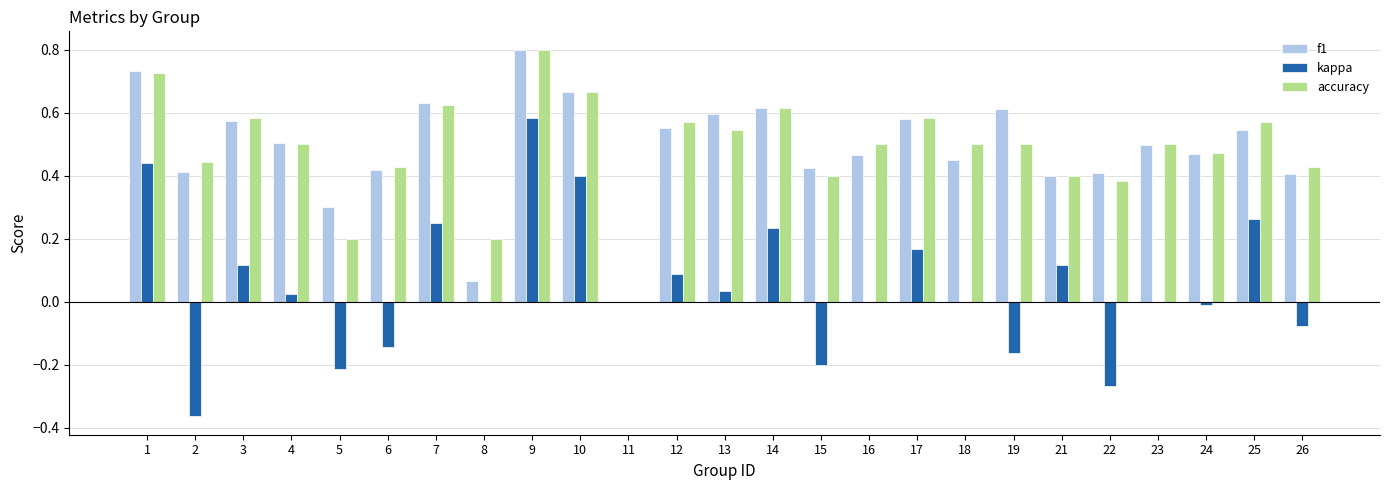

Is the value of kappa at 24 greater than the value of accuracy at 21?

No